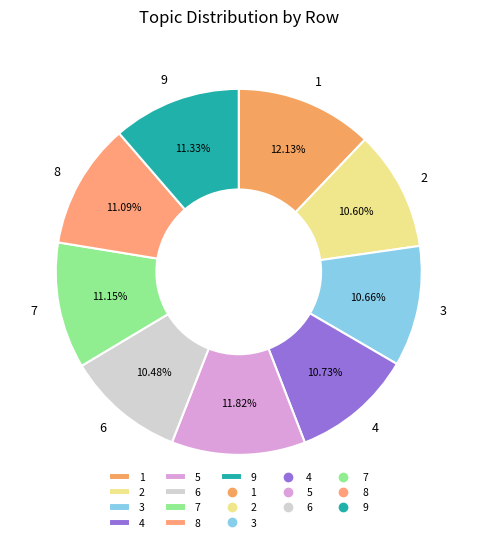

To the nearest percent, what percentage of the pie is 4?

11%